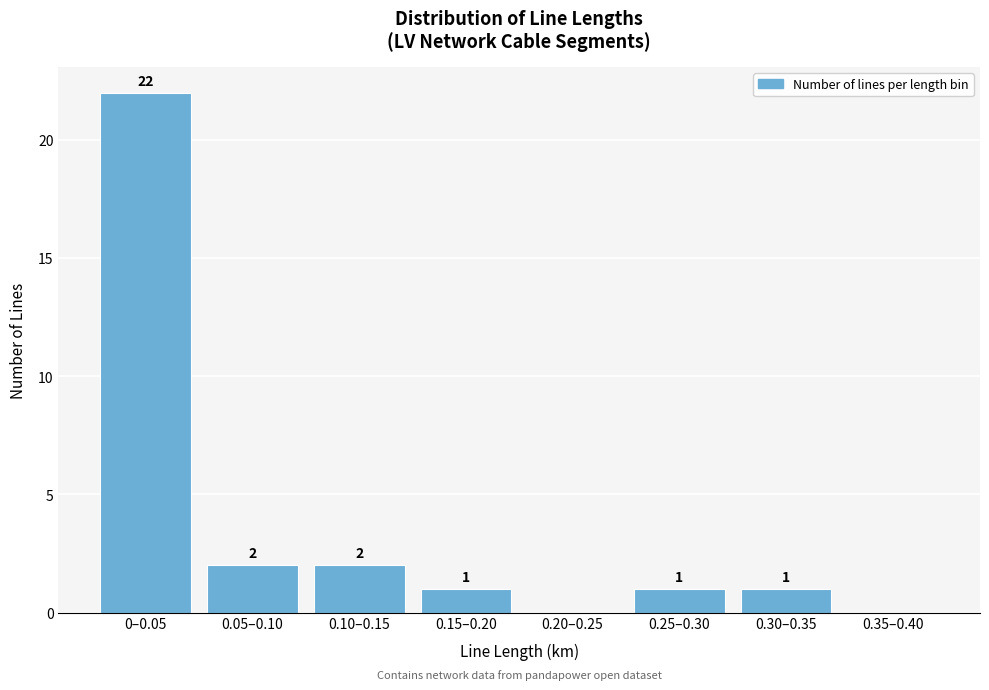

Reading left to right, extract all data points from this chart.

0–0.05=22	0.05–0.10=2	0.10–0.15=2	0.15–0.20=1	0.20–0.25=0	0.25–0.30=1	0.30–0.35=1	0.35–0.40=0